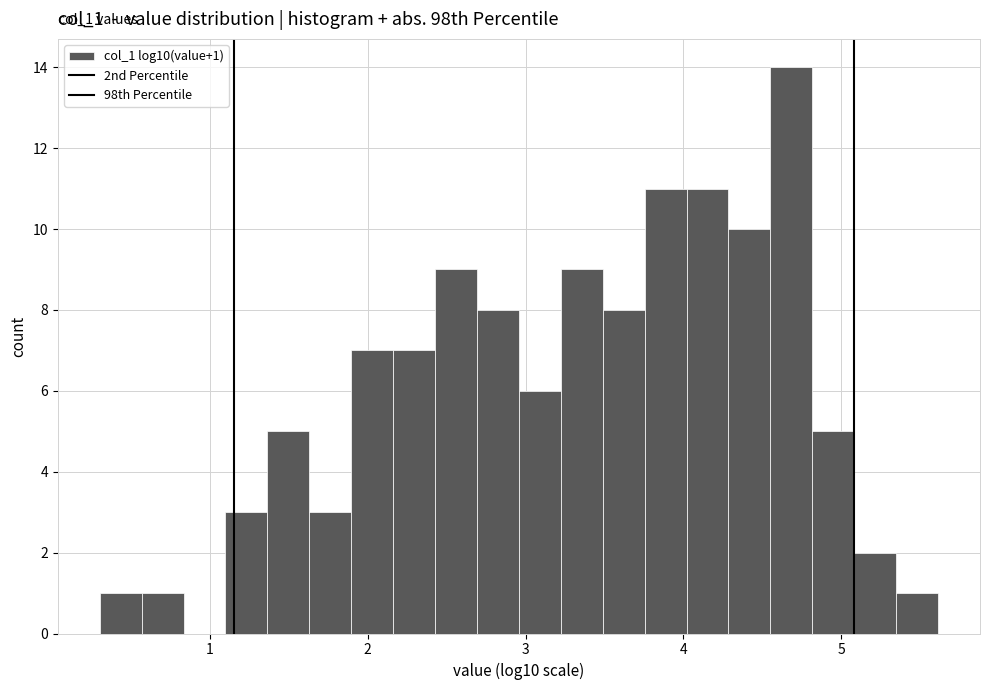

Around what value on the x-axis is the tallest bar? Give the approximate position of its centre, as read against the axis.

4.7